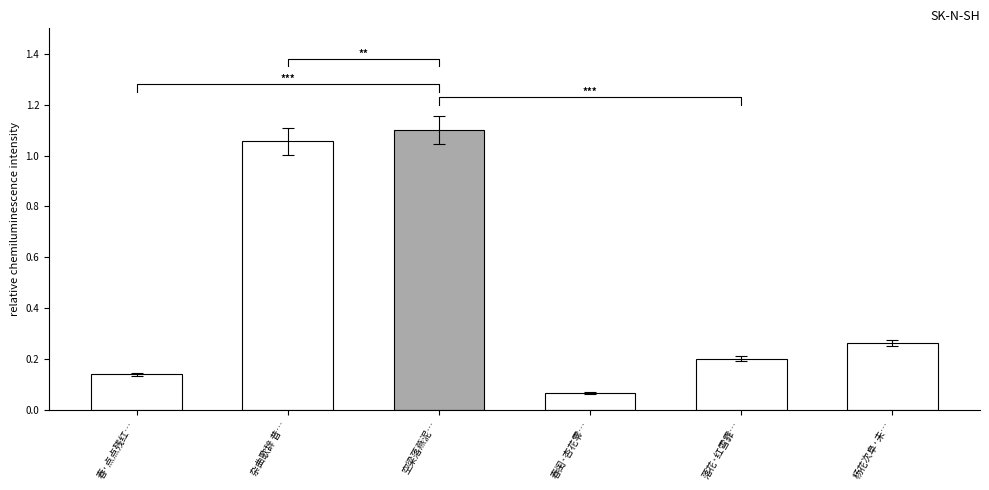

Which label corresponds to the largest value in the chart?

空梁落燕泥…